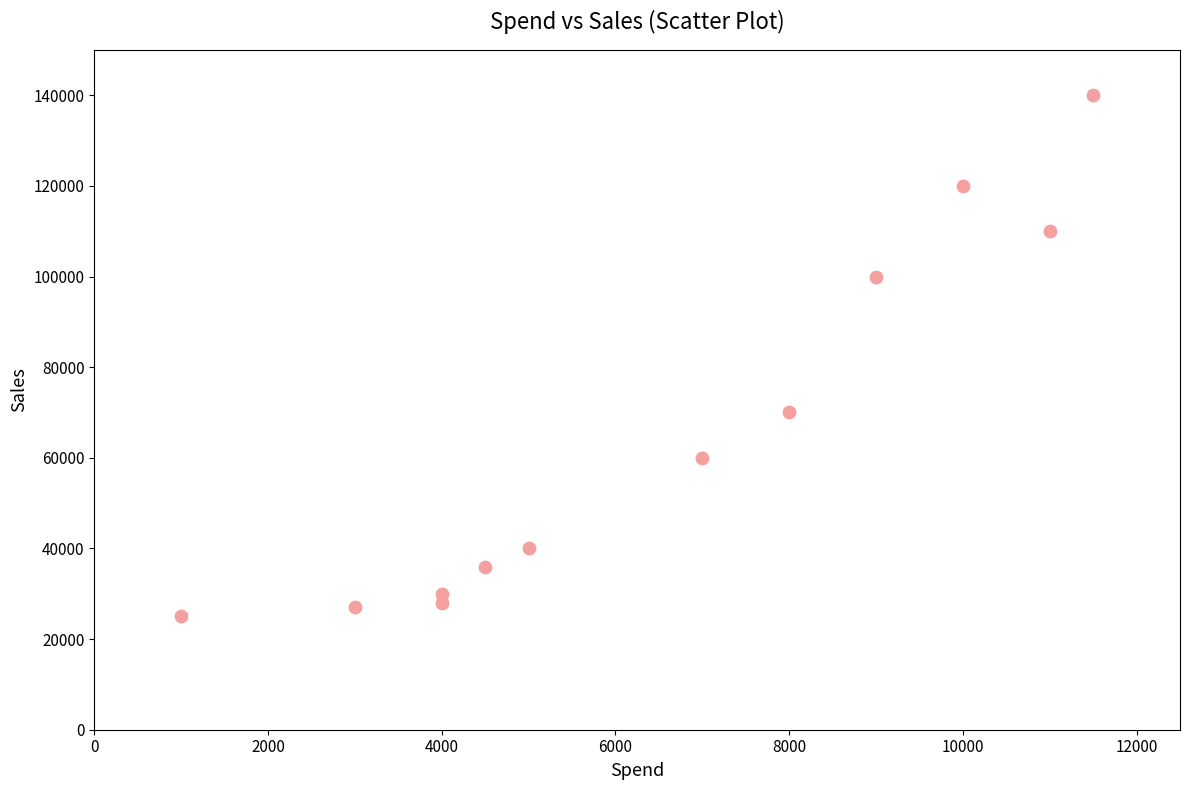

What is the range of Y values (max minus min)?

115000